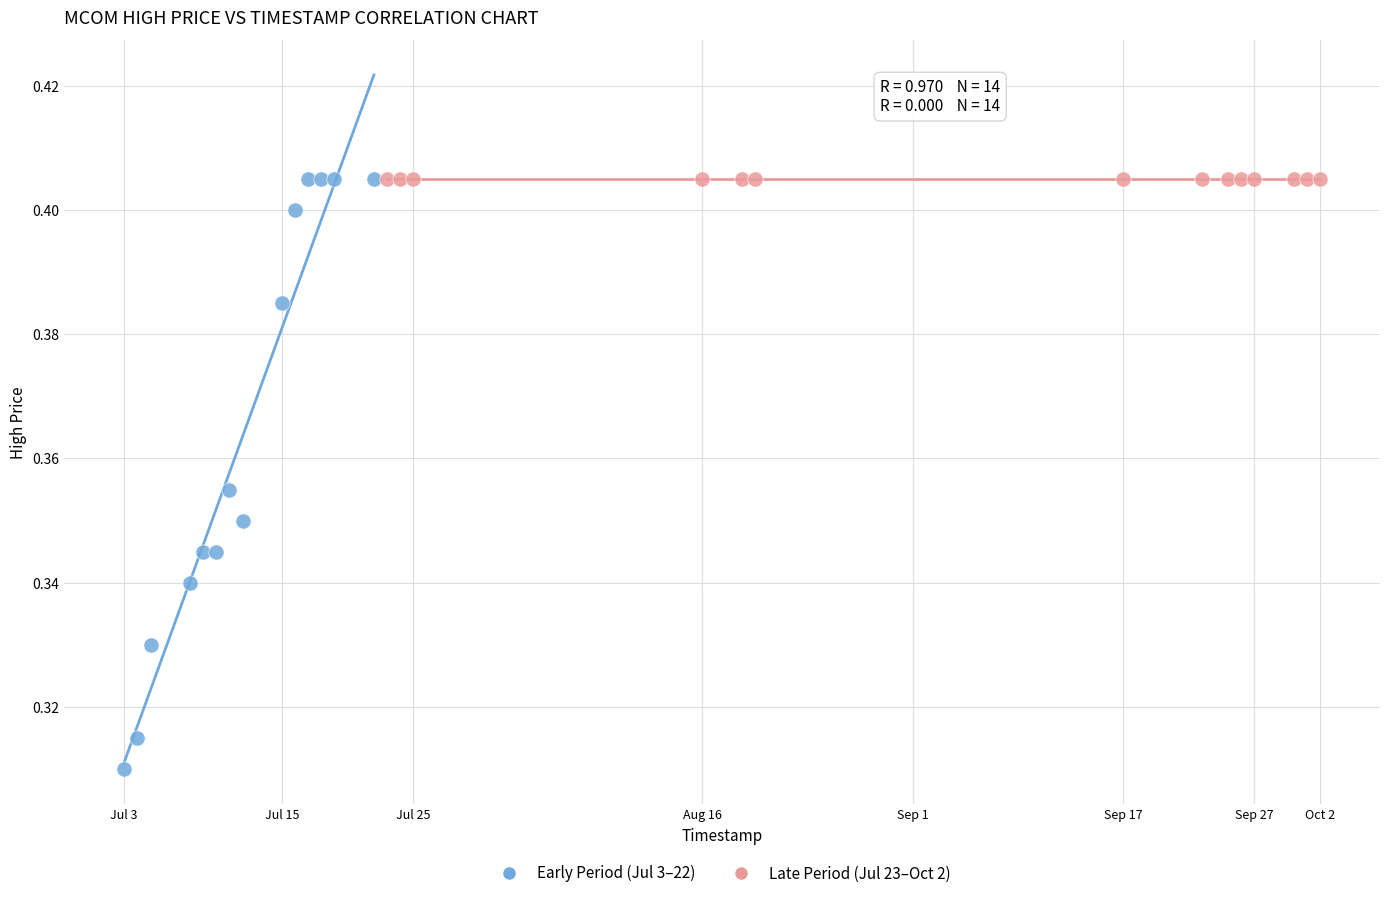

Which series contains the lowest Y value?

Early Period (Jul 3–22)